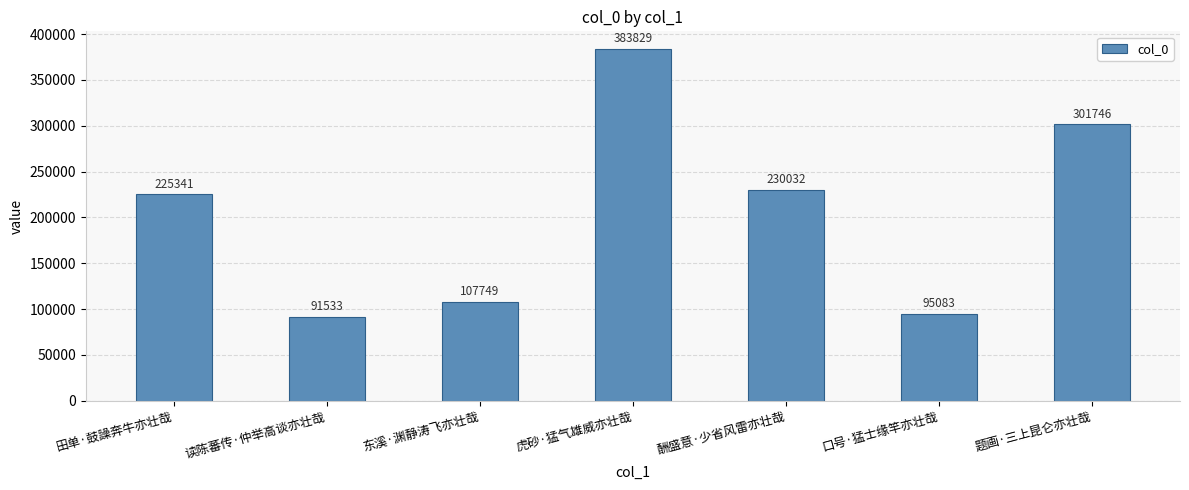

Does the chart contain stacked bars?

No